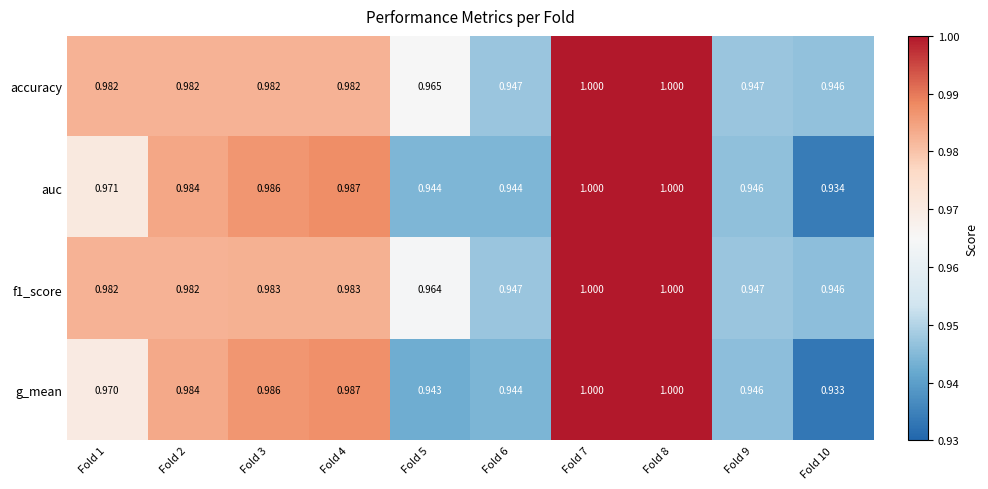

Which series has the widest spread of values?

g_mean